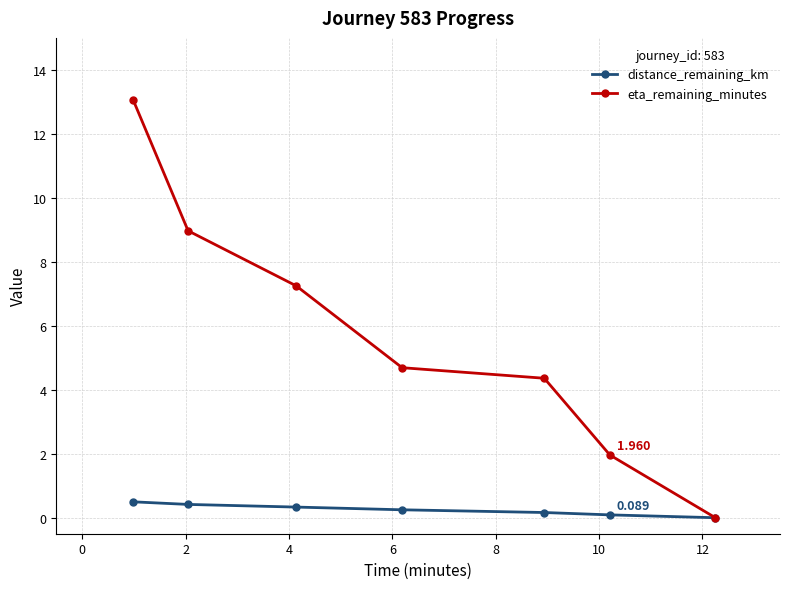

Which series has the largest total across all categories?

eta_remaining_minutes